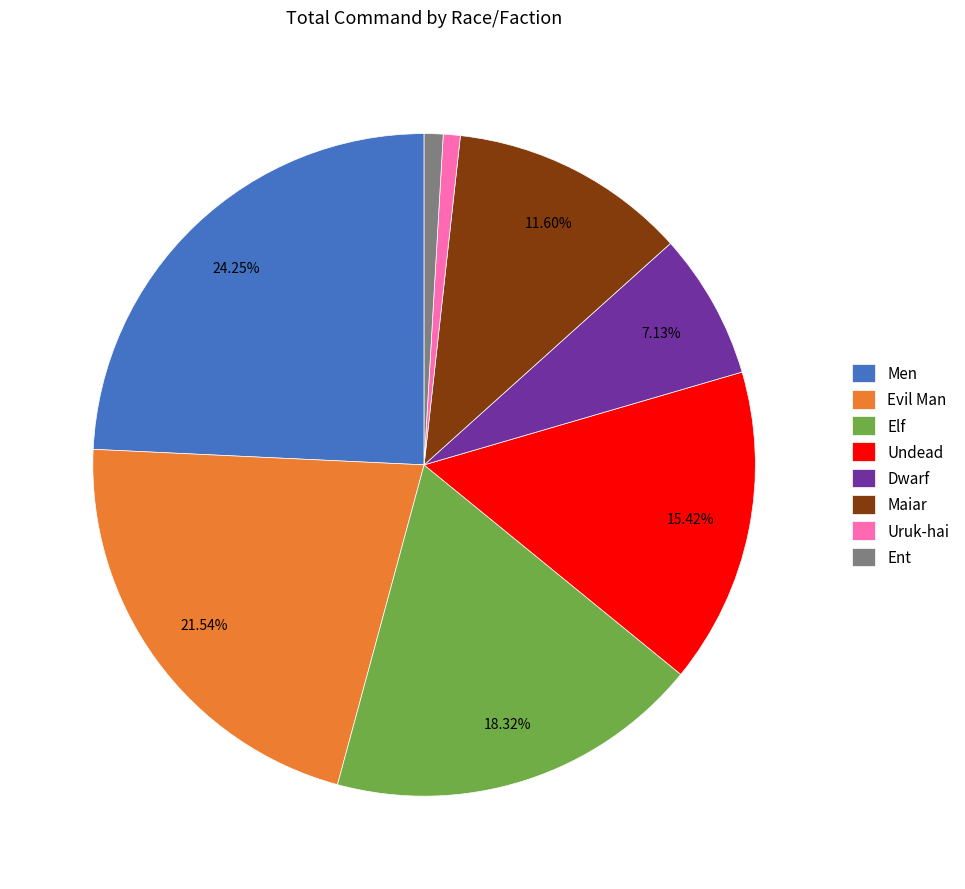

Combined, do Undead and Uruk-hai account for over 50%?

No